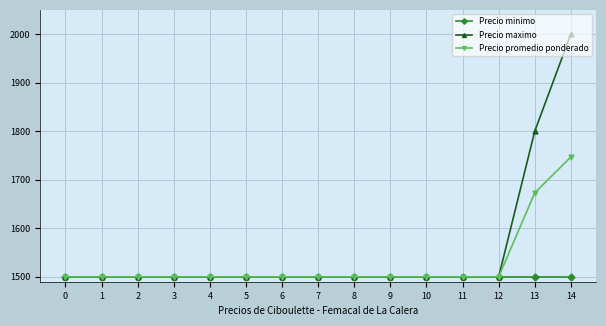

Rank the series by their average value, from highest to lowest.

Precio maximo, Precio promedio ponderado, Precio minimo